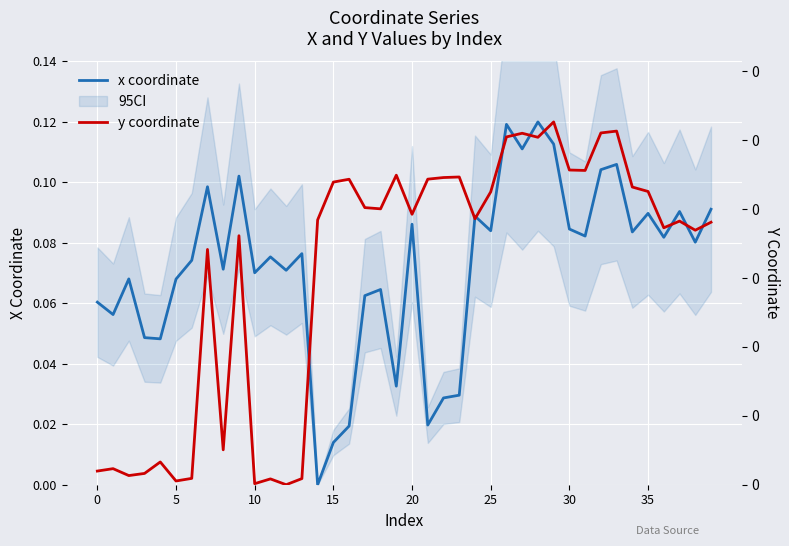

Is this an area chart (filled region under the line)?

No